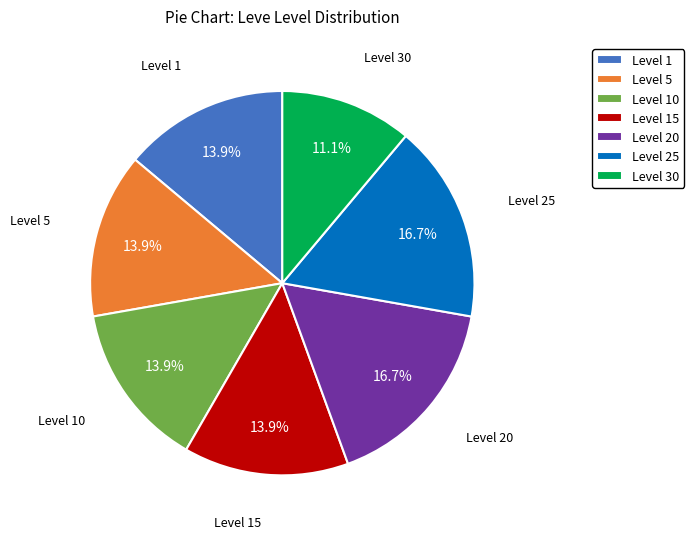

What percentage is the Level 20 slice, to the nearest percent?

17%